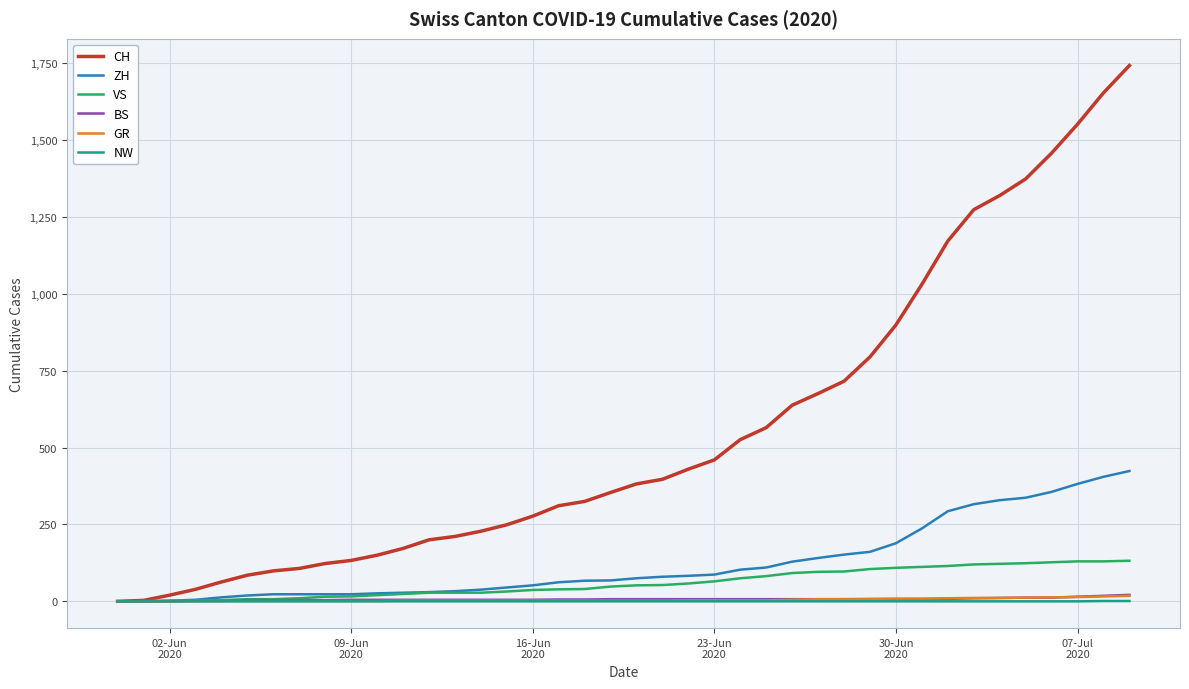

What is the greatest value displayed?

1743